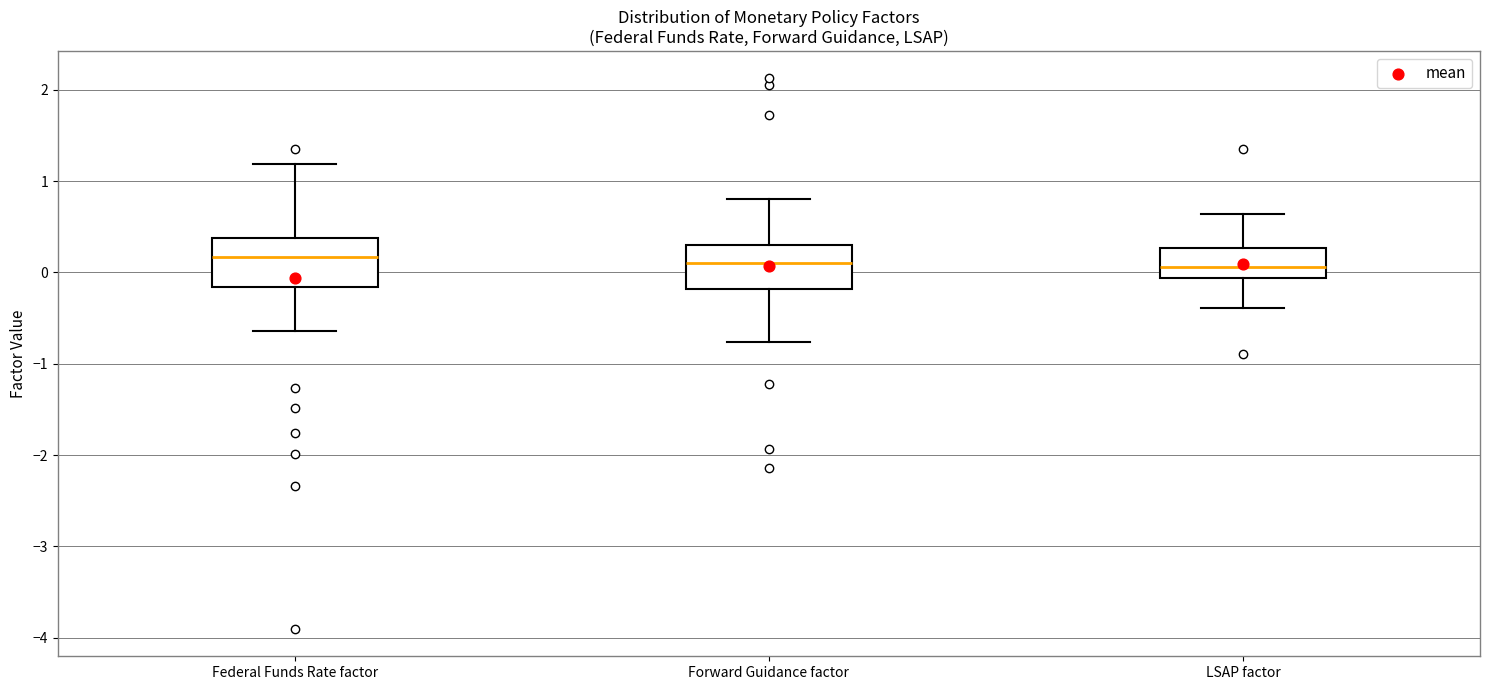

Where does the upper whisker of the box for Federal Funds Rate factor end on the y-axis? The values are not printed on the chart, so give them approximately, as read against the axis.

1.2